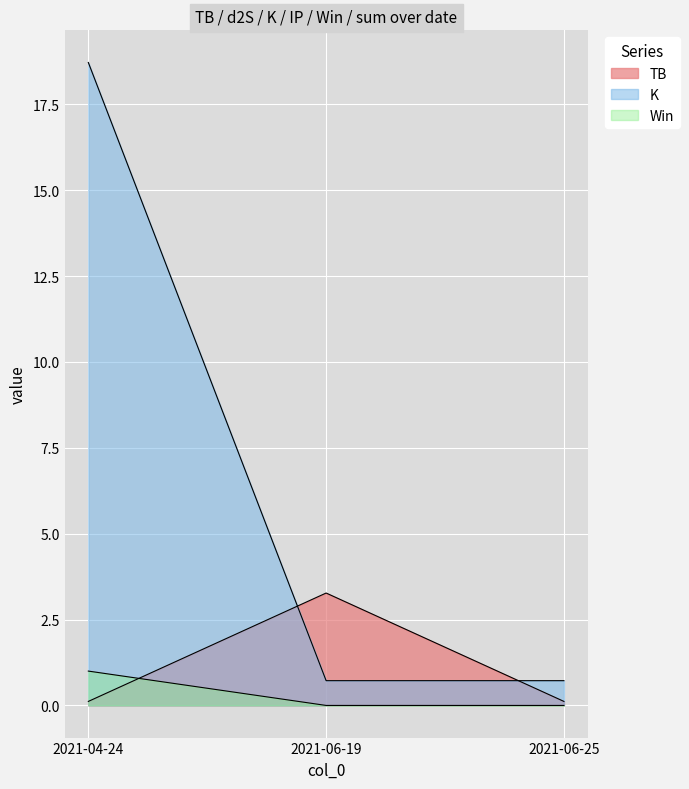

Rank the categories by sum value from highest to lowest.

2021-04-24, 2021-06-19, 2021-06-25